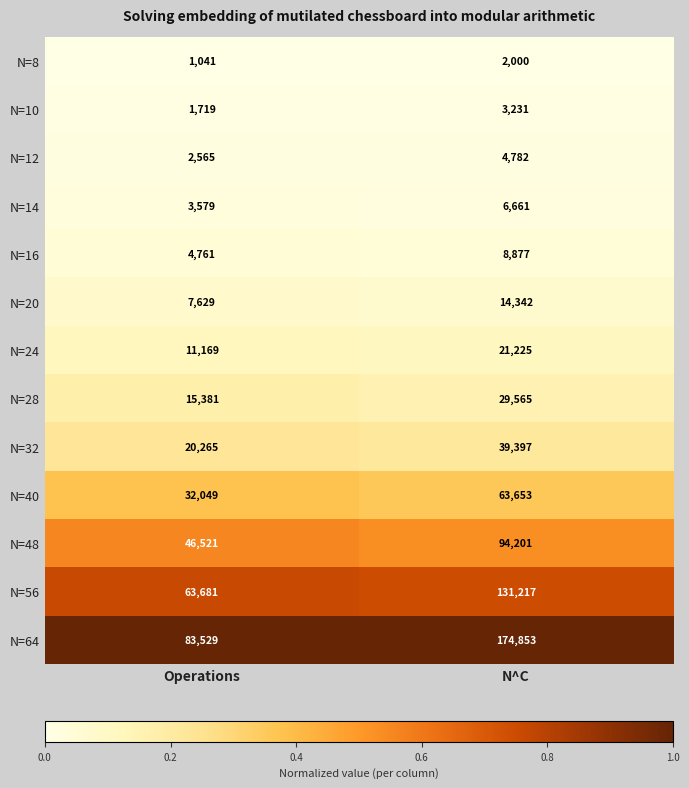

What is the approximate value of N=16 at N^C, to the nearest 50?

8900